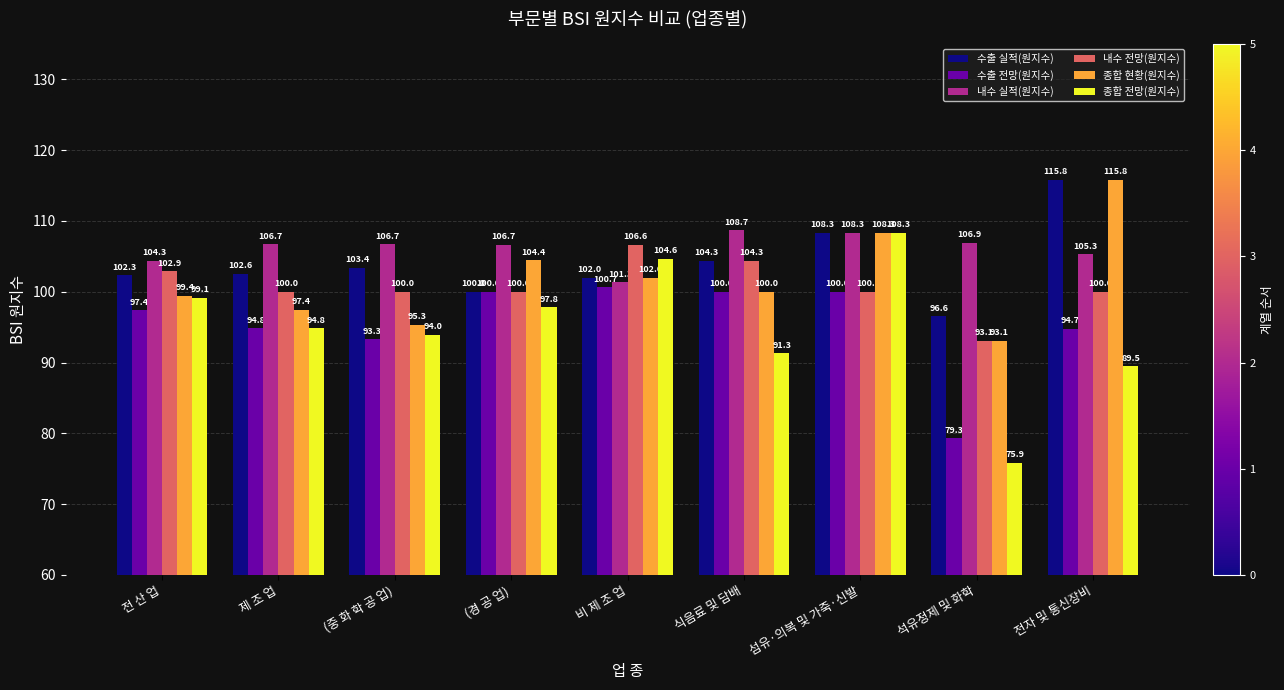

What position from the right is 비 제 조 업?

5